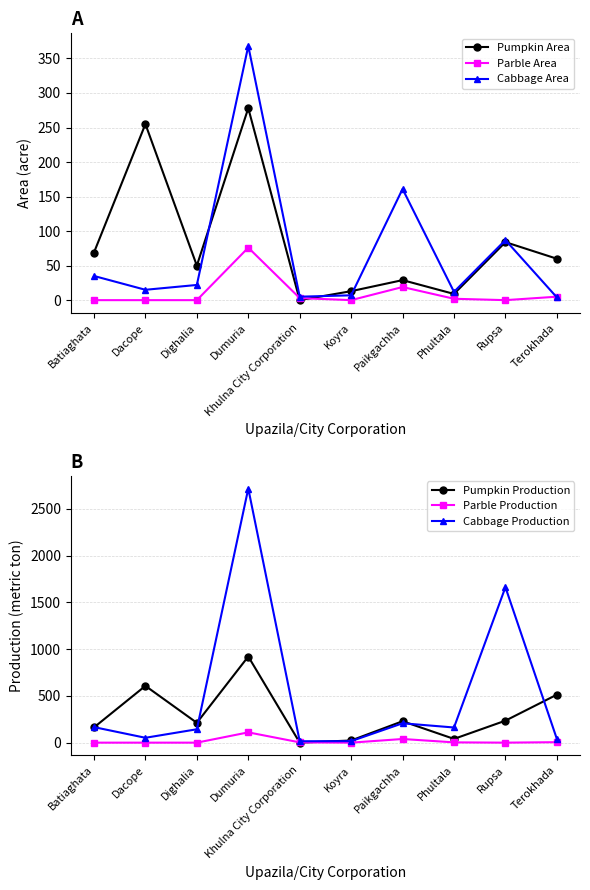

Reading left to right, transcribe all the data shown in this chart.

Pumpkin Area: Batiaghata=69	Dacope=255	Dighalia=50	Dumuria=278	Khulna City Corporation=0	Koyra=13	Paikgachha=29	Phultala=9	Rupsa=84	Terokhada=60
Parble Area: Batiaghata=0	Dacope=0	Dighalia=0	Dumuria=76	Khulna City Corporation=3	Koyra=0	Paikgachha=19	Phultala=2	Rupsa=0	Terokhada=5
Cabbage Area: Batiaghata=35	Dacope=15	Dighalia=22	Dumuria=368	Khulna City Corporation=5	Koyra=7	Paikgachha=161	Phultala=12	Rupsa=87	Terokhada=4
Pumpkin Production: Batiaghata=163	Dacope=607	Dighalia=212	Dumuria=921	Khulna City Corporation=0	Koyra=23	Paikgachha=229	Phultala=40	Rupsa=235	Terokhada=513
Parble Production: Batiaghata=0	Dacope=0	Dighalia=0	Dumuria=110	Khulna City Corporation=3	Koyra=0	Paikgachha=39	Phultala=3	Rupsa=0	Terokhada=5
Cabbage Production: Batiaghata=166	Dacope=52	Dighalia=143	Dumuria=2717	Khulna City Corporation=15	Koyra=16	Paikgachha=207	Phultala=162	Rupsa=1662	Terokhada=40